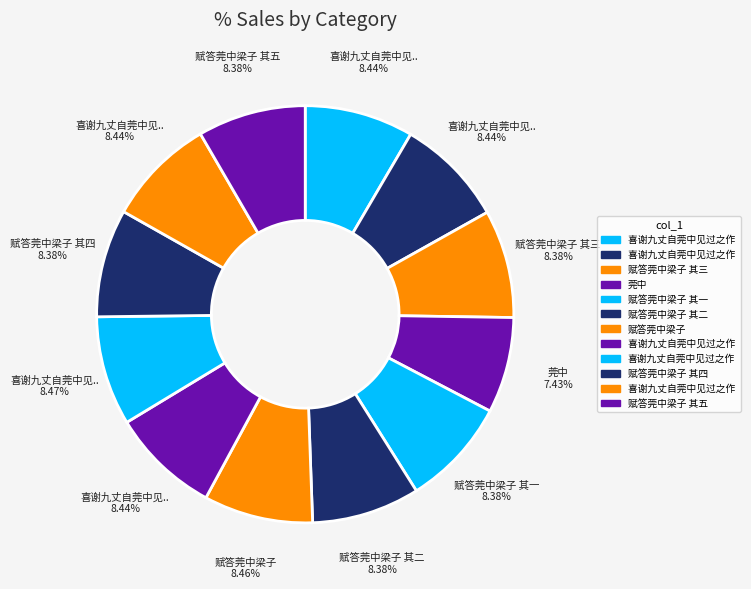

How many slices are in this pie chart?

12